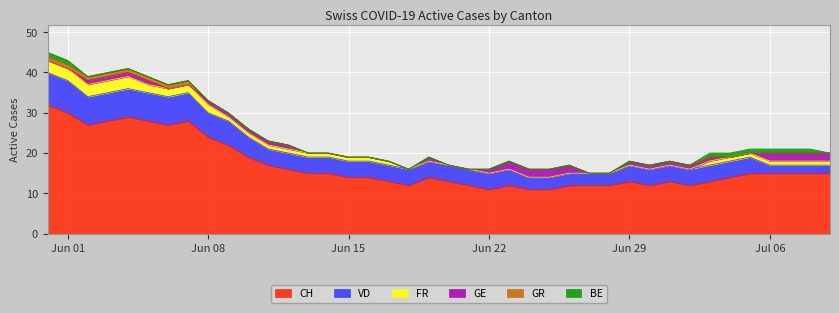

Rank the series at 5 from lowest to highest value.

BE, GR, GE, FR, VD, CH